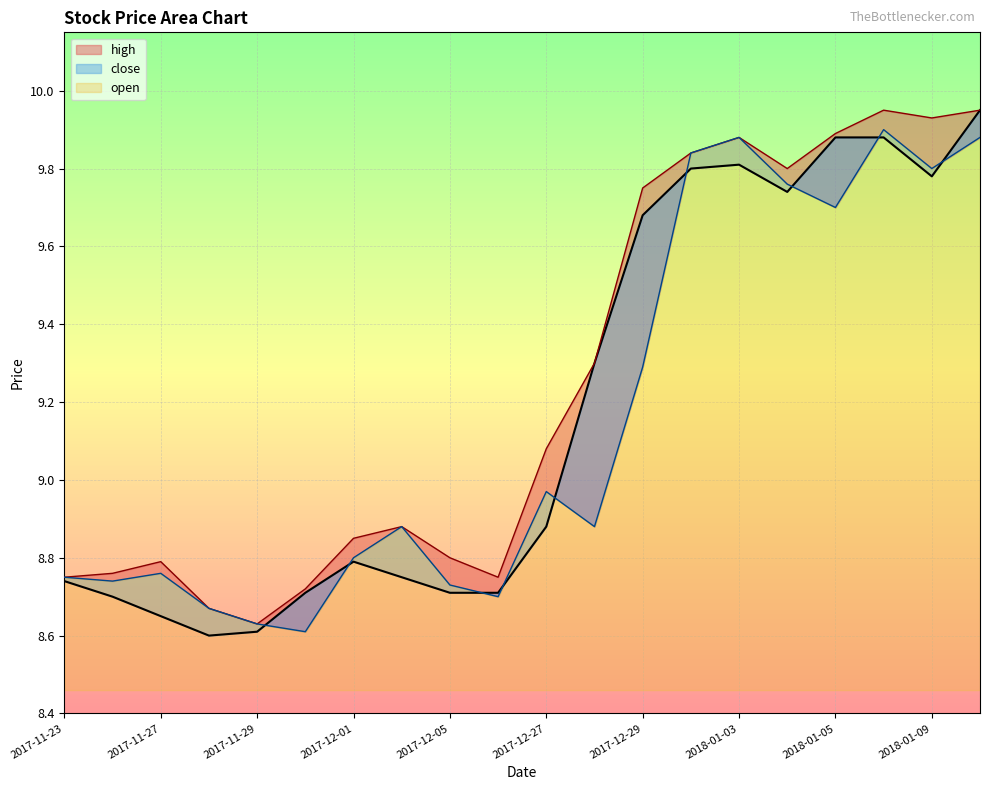

What is the difference between the open values at 2018-01-03 and 2017-12-04?

1.0